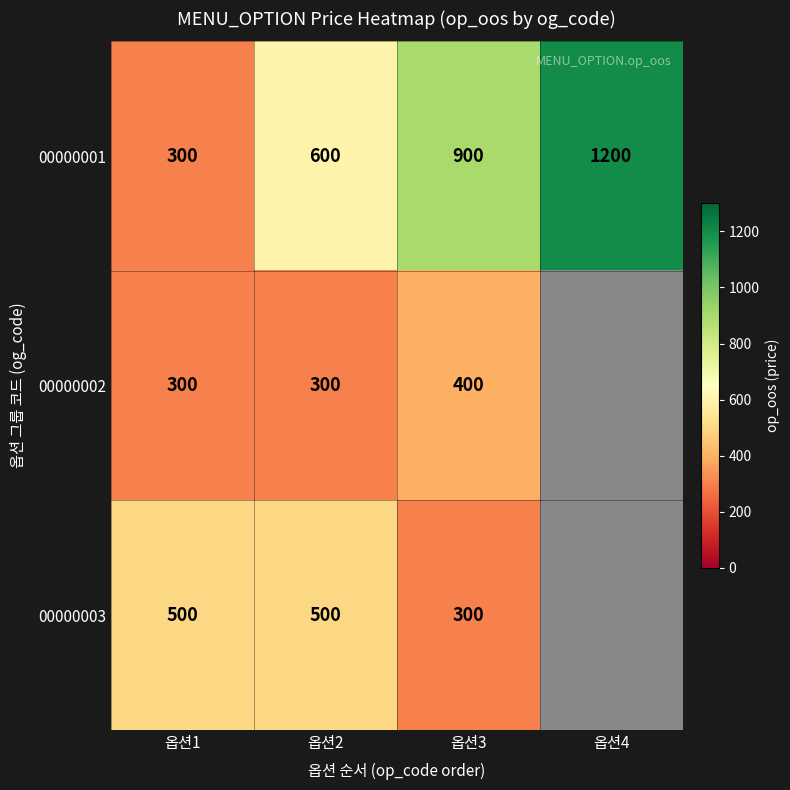

At which label does 00000001 reach its minimum?

옵션1